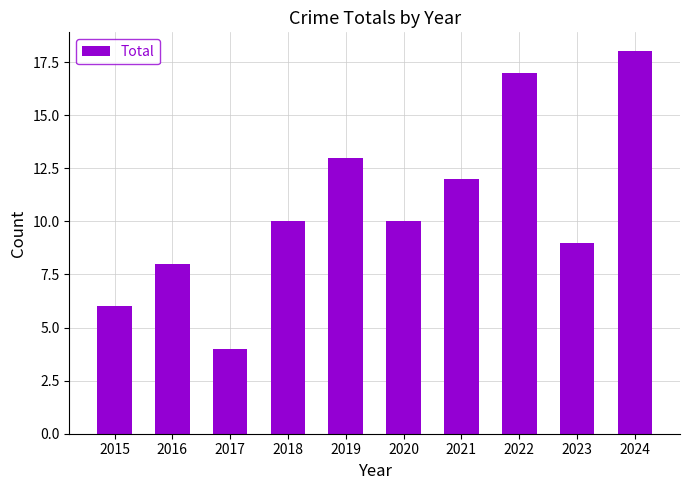

How many categories are shown in the chart?

10